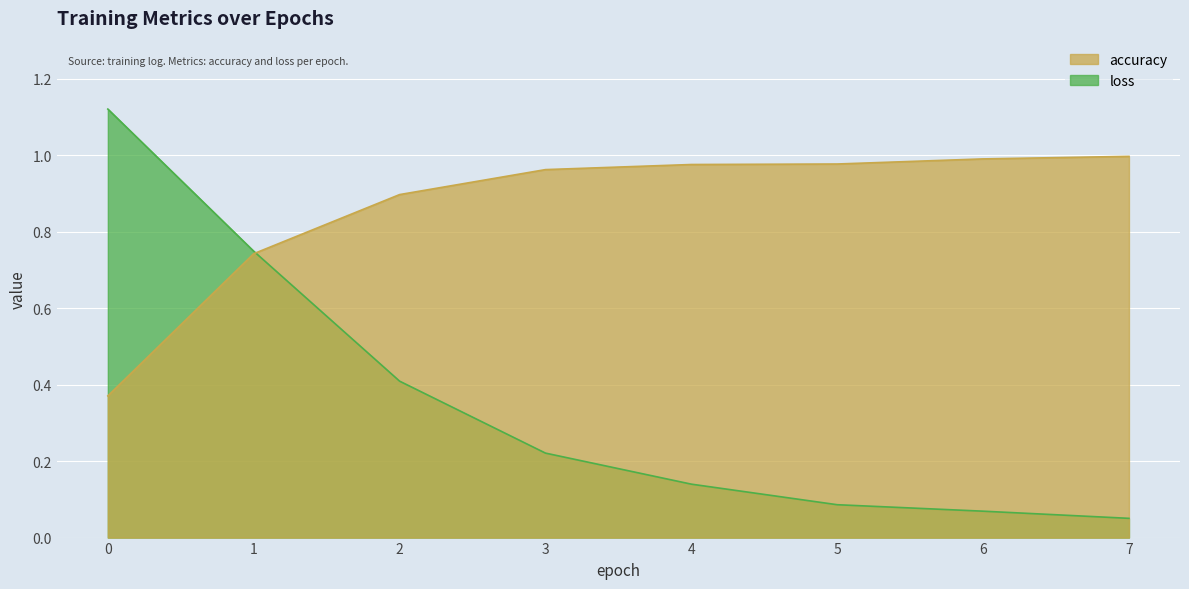

Between 0 and 7, which is larger?

7